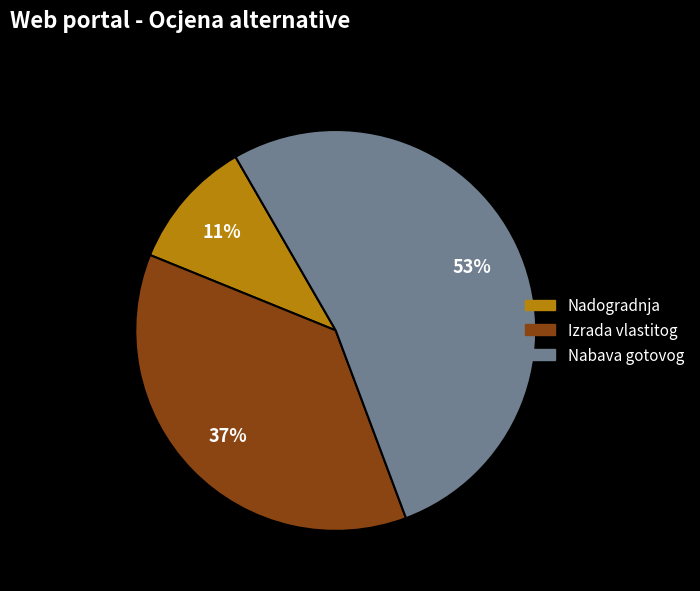

How many segments does this pie chart have?

3